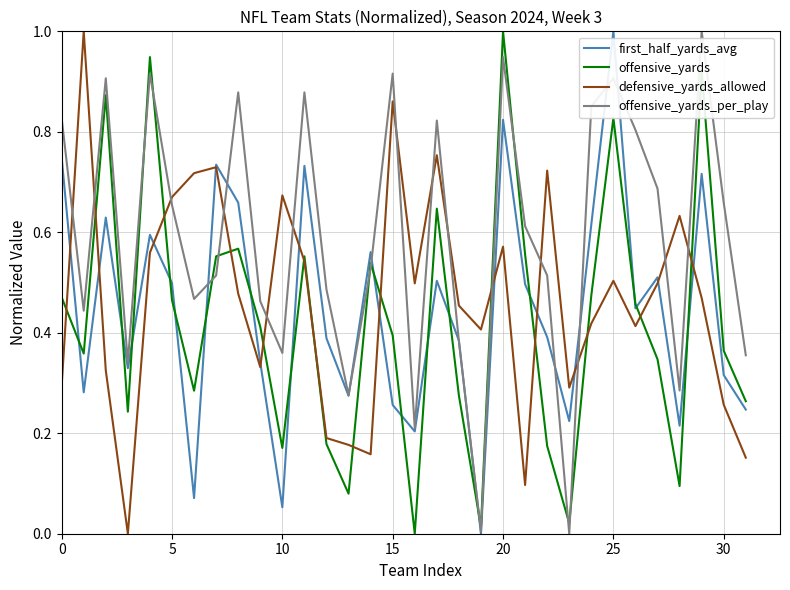

How many series are shown in this chart?

4